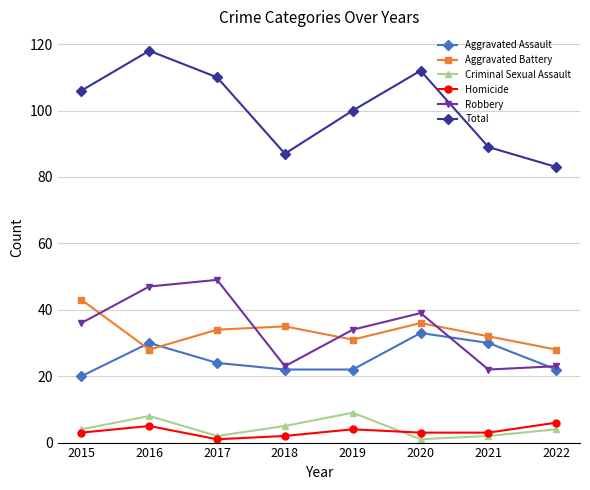

The value of Total at 2017 is 182. True or false?

False